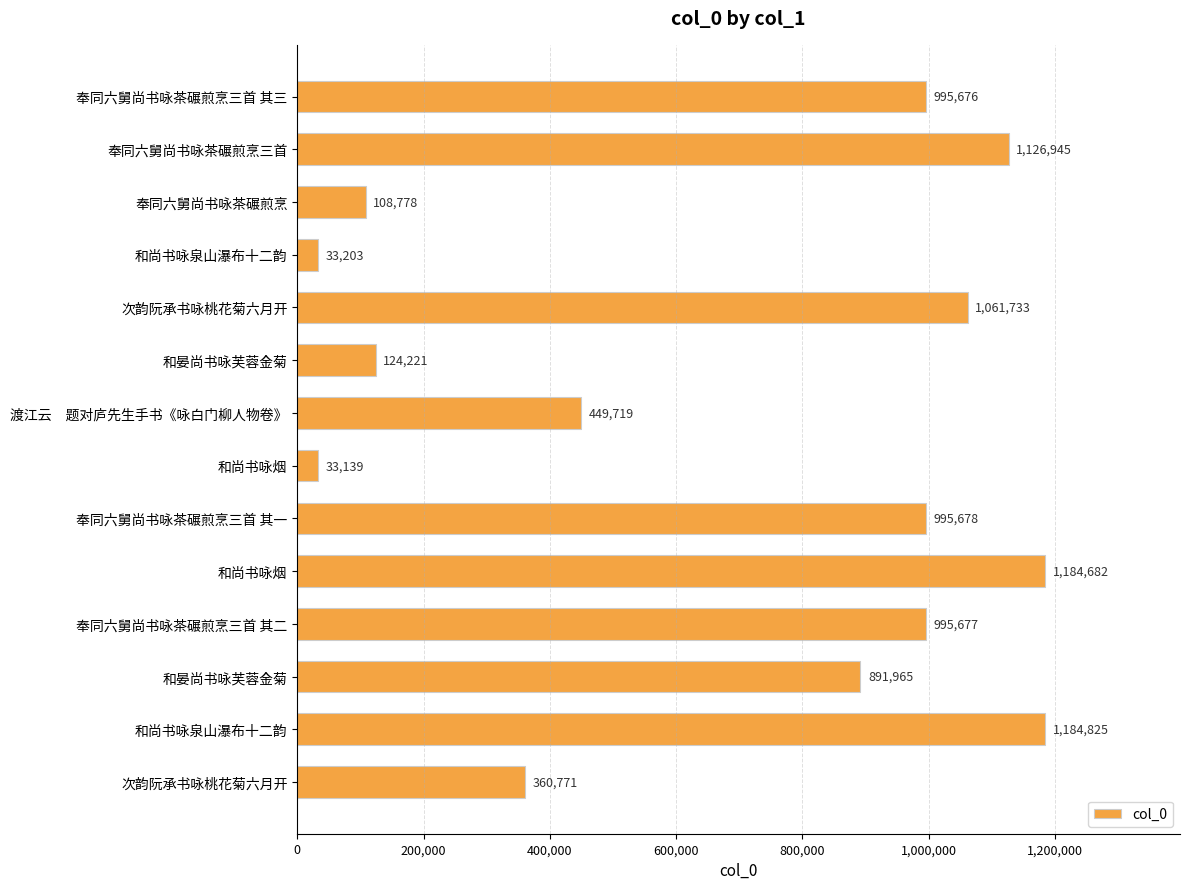

How many bars are there in total?

14